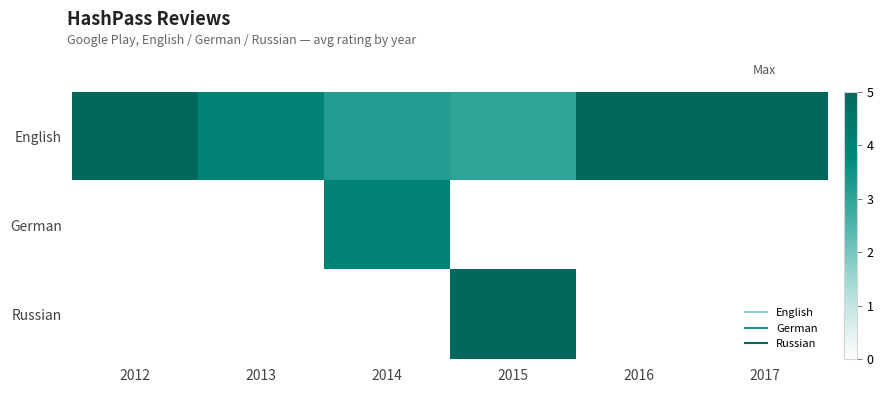

How many data points in English are less than 5?

3